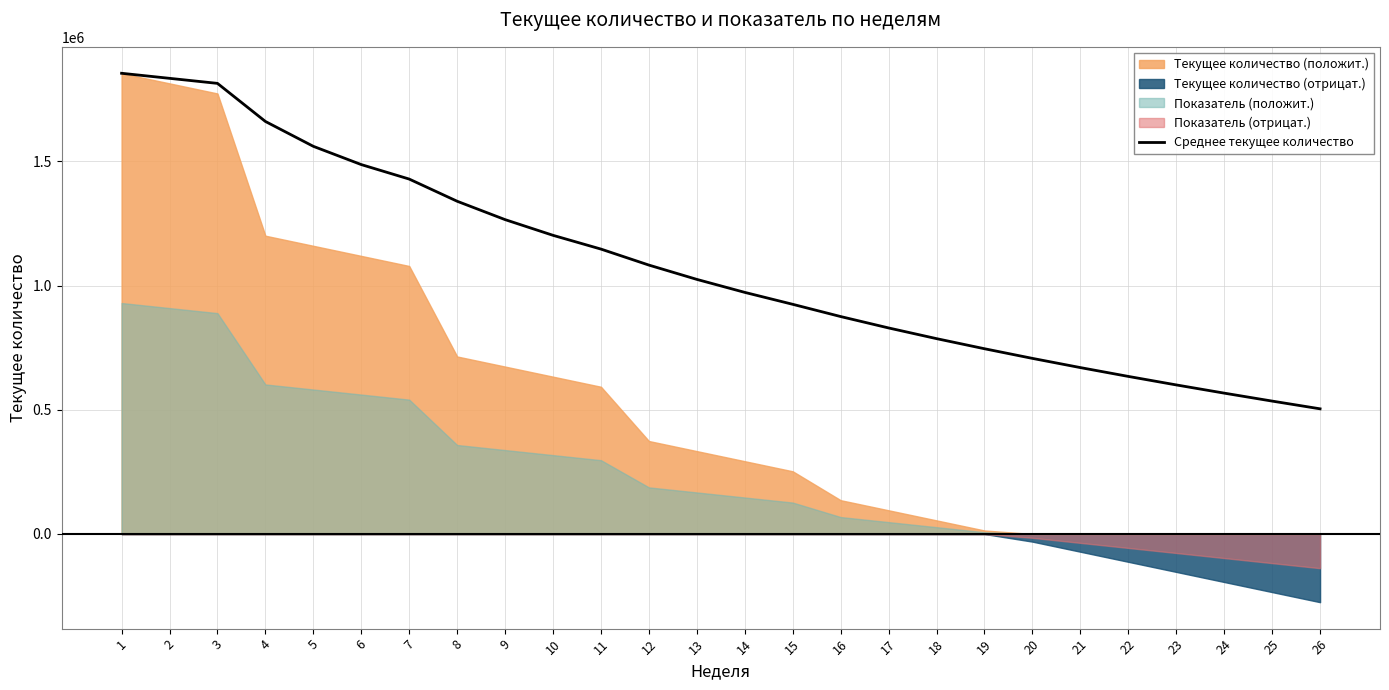

What is the maximum value shown in the chart?

1854219.9